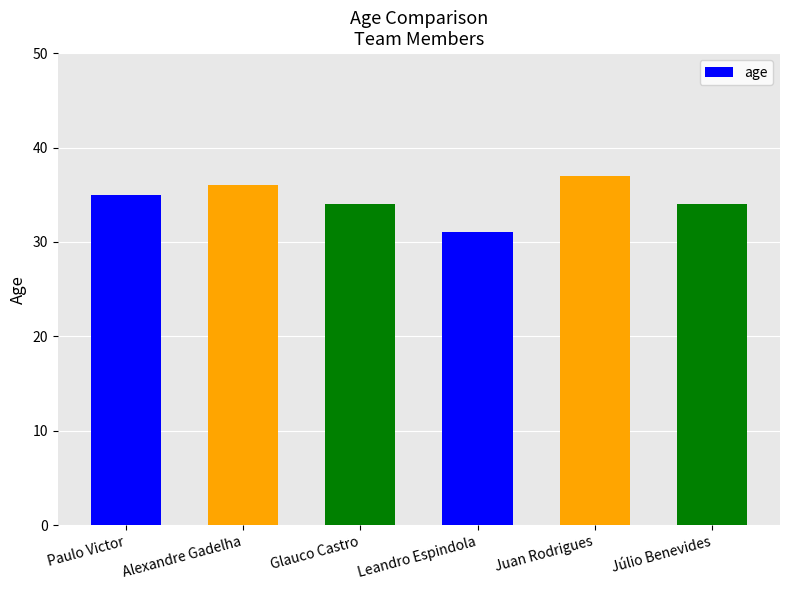

Which category has the lowest value across all series?

Leandro Espindola